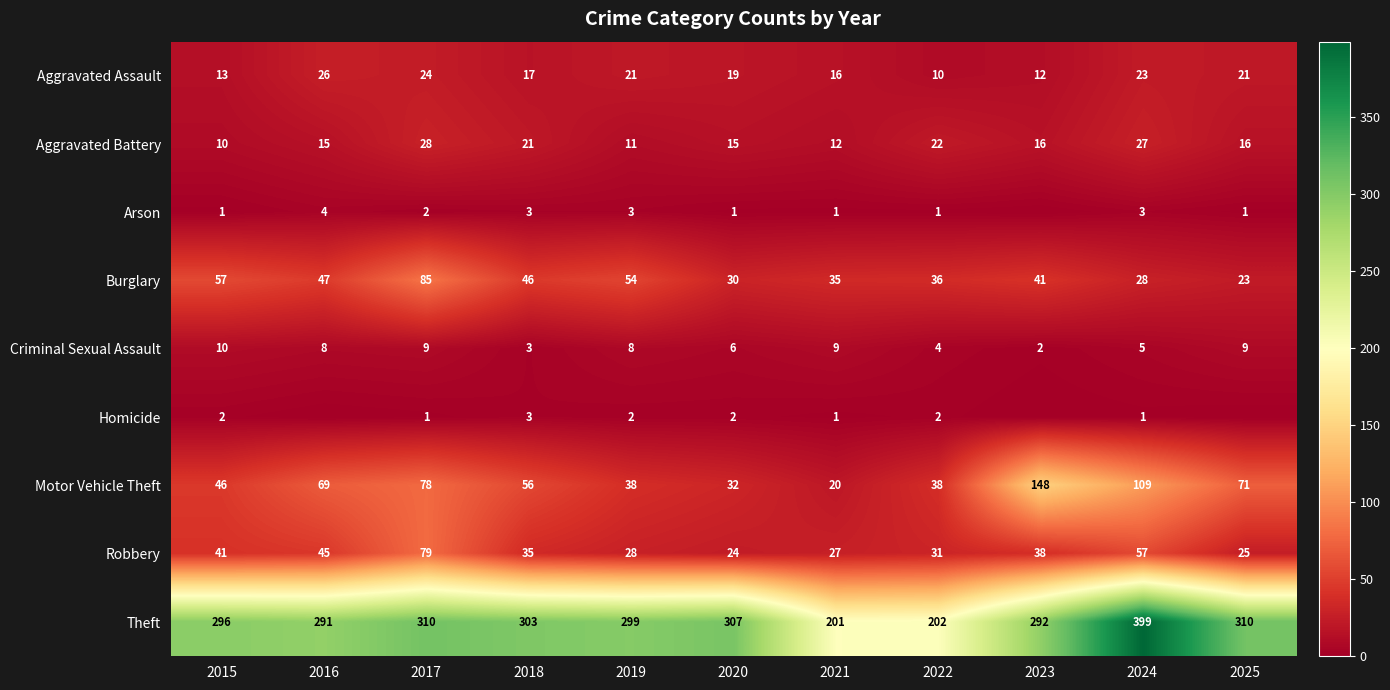

Which has a higher value, 2019 or 2020?

2019